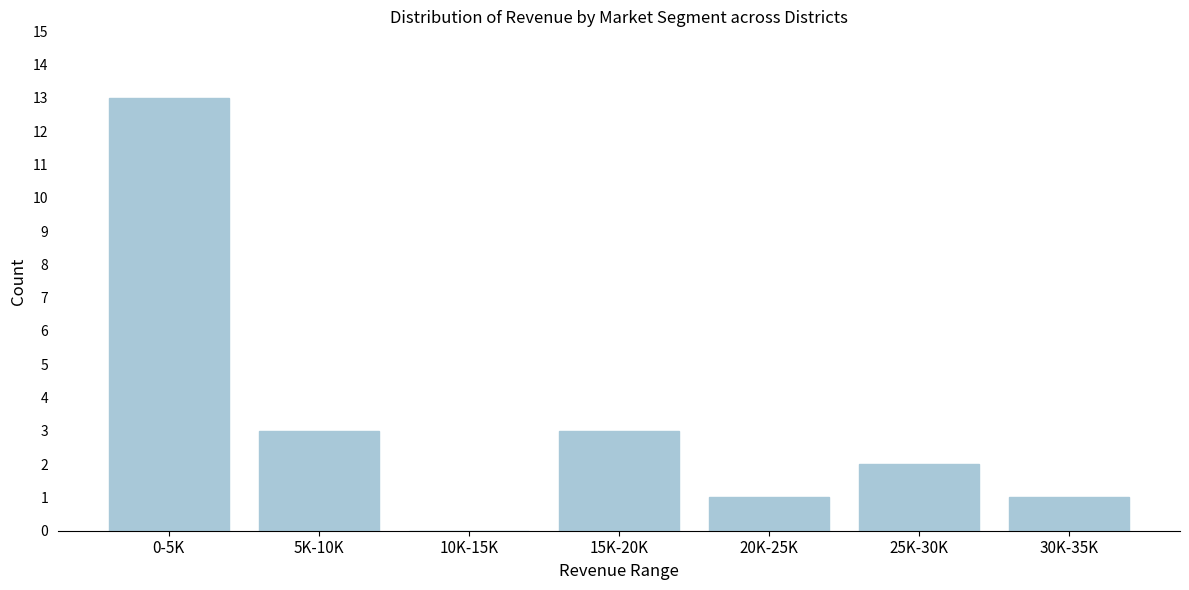

Reading left to right, list all the values displayed in this chart.

0-5K=13	5K-10K=3	10K-15K=0	15K-20K=3	20K-25K=1	25K-30K=2	30K-35K=1